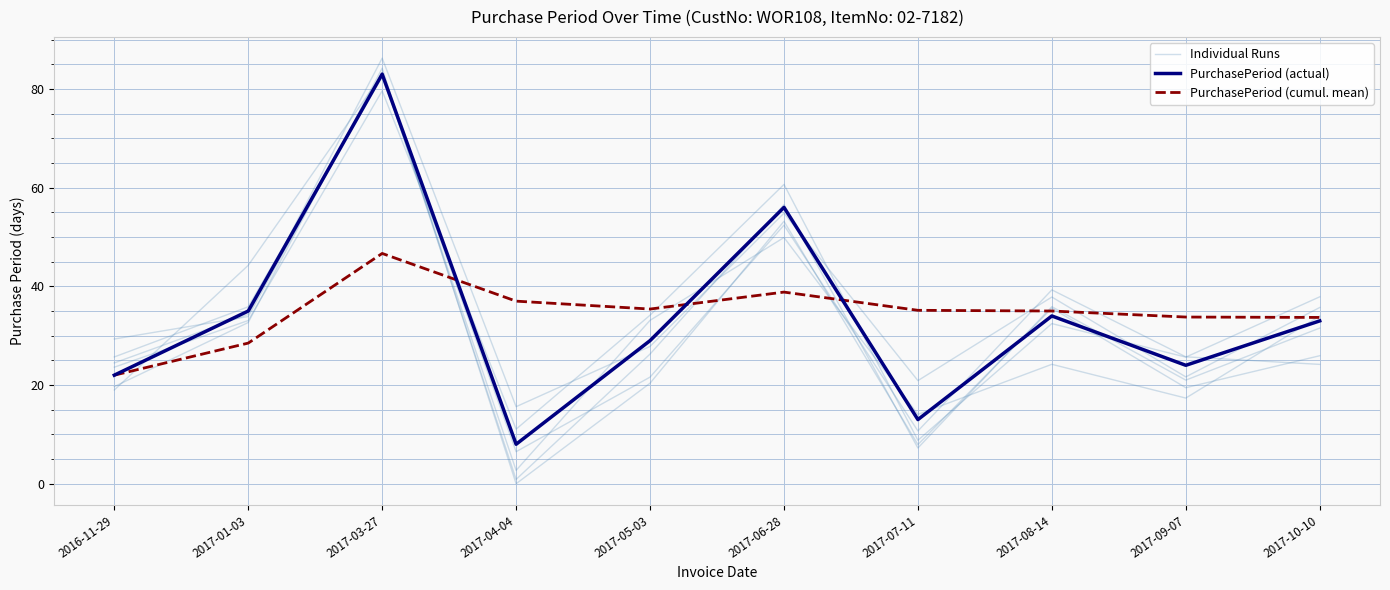

The PurchasePeriod (cumul. mean) series shows 38.8 at 2017-06-28. True or false?

True